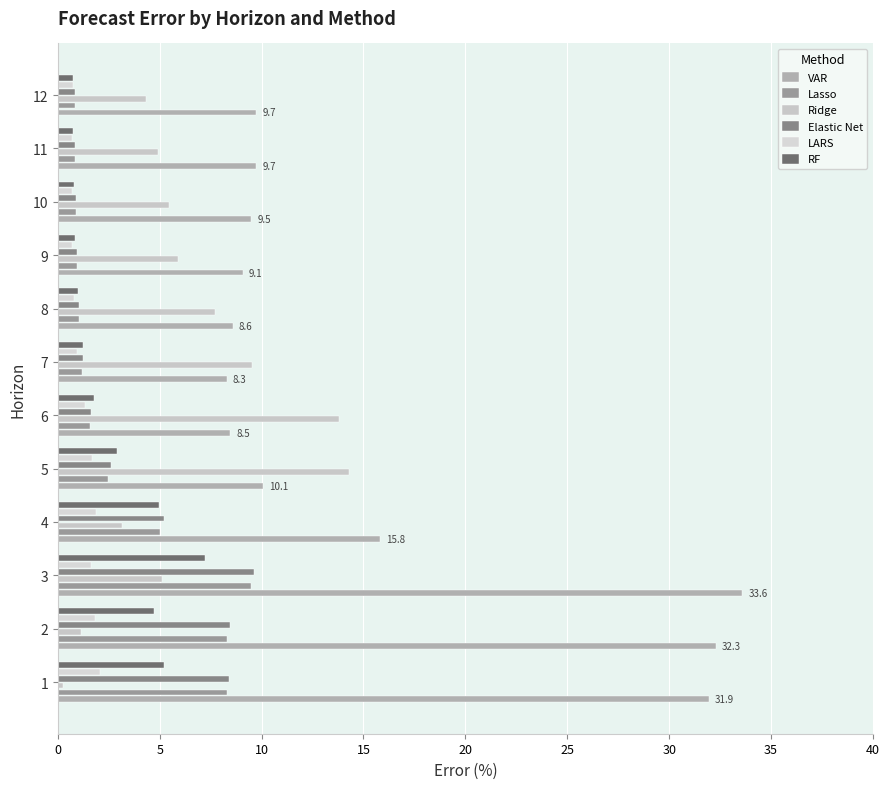

Reading left to right, list all the values displayed in this chart.

VAR: 31.9	32.3	33.6	15.8	10.1	8.5	8.3	8.6	9.1	9.5	9.7	9.7
Lasso: 8.3	8.3	9.5	5.0	2.5	1.6	1.2	1.0	0.9	0.9	0.9	0.8
Ridge: 0.2	1.2	5.1	3.1	14.3	13.8	9.6	7.7	5.9	5.4	4.9	4.3
Elastic Net: 8.4	8.4	9.6	5.2	2.6	1.6	1.2	1.0	0.9	0.9	0.9	0.8
LARS: 2.1	1.8	1.6	1.9	1.7	1.4	1.0	0.8	0.7	0.7	0.7	0.7
RF: 5.2	4.7	7.2	5.0	2.9	1.8	1.2	1.0	0.8	0.8	0.7	0.7